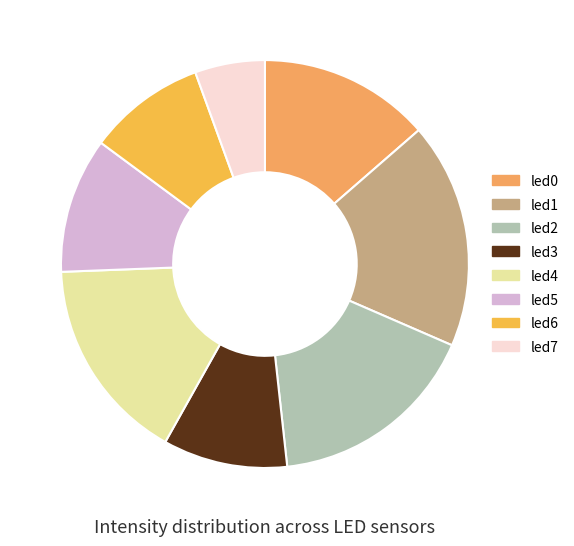

Do led0 and led2 together represent more than half of the pie?

No